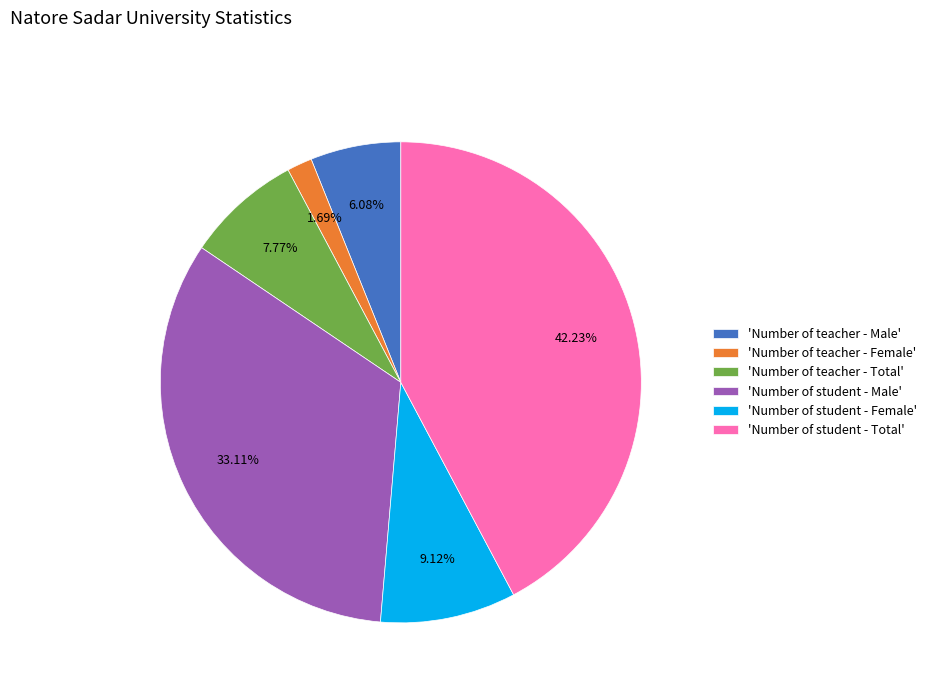

What is the largest slice in the pie chart?

'Number of student - Total'